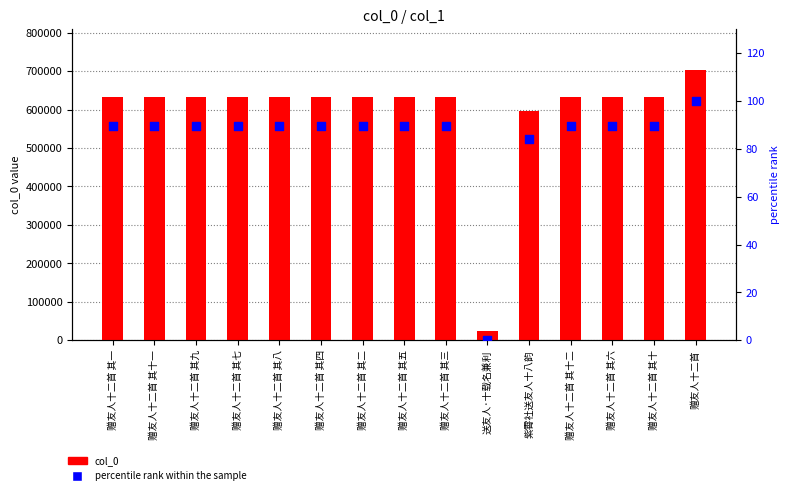

Is the value of col_0 at 赠友人十二首 其三 greater than the value of percentile rank within the sample at 赠友人十二首 其四?

Yes